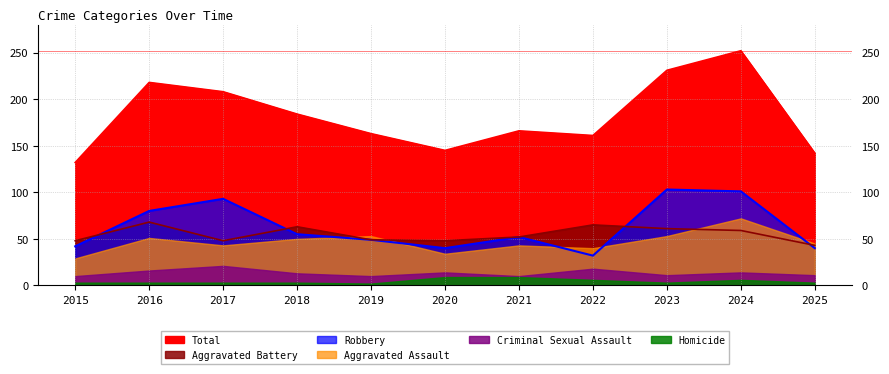

At which category does Aggravated Battery reach its first local peak?

2016